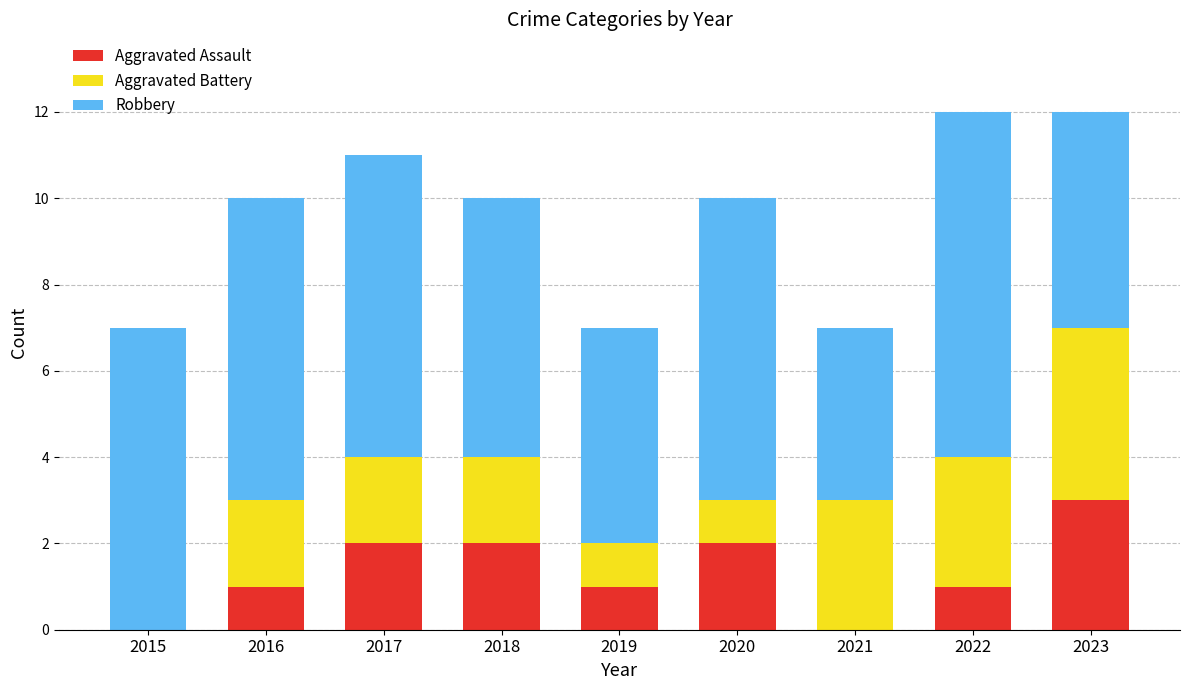

The value of Aggravated Assault at 2015 is 1. True or false?

False